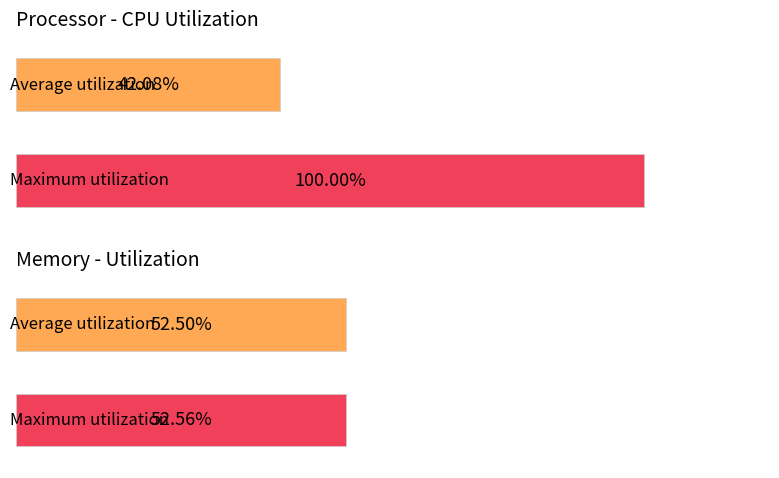

What is the highest value of the Max CPU % series?

100.0